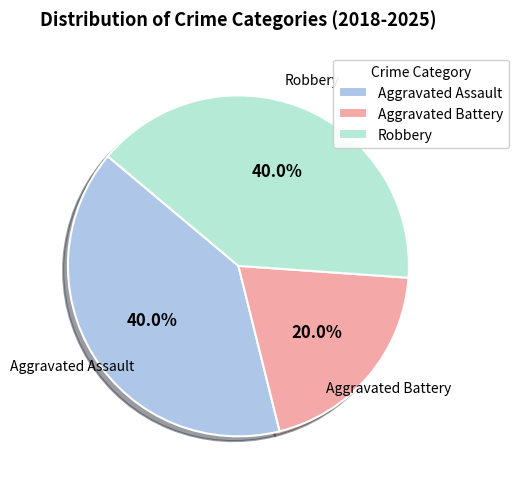

Is there a majority slice in this chart?

No